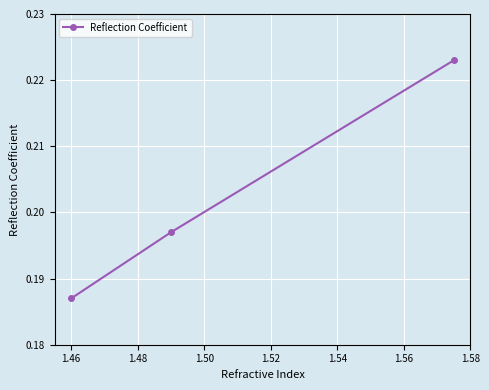

How many values are between 0 and 1?

3